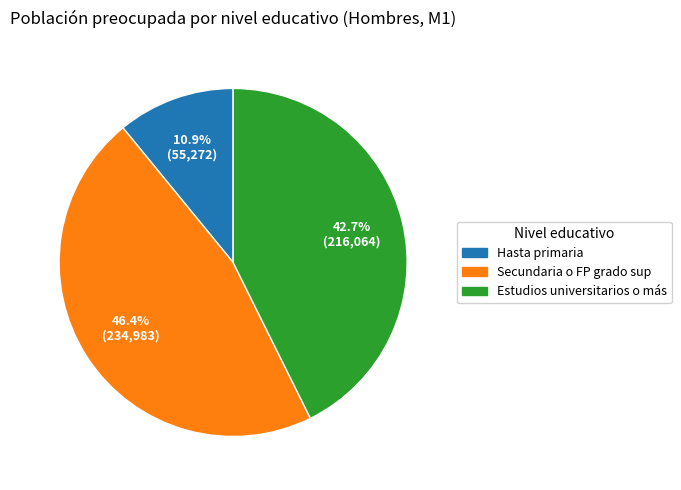

True or false: Secundaria o FP grado sup accounts for 46% of the total.

True